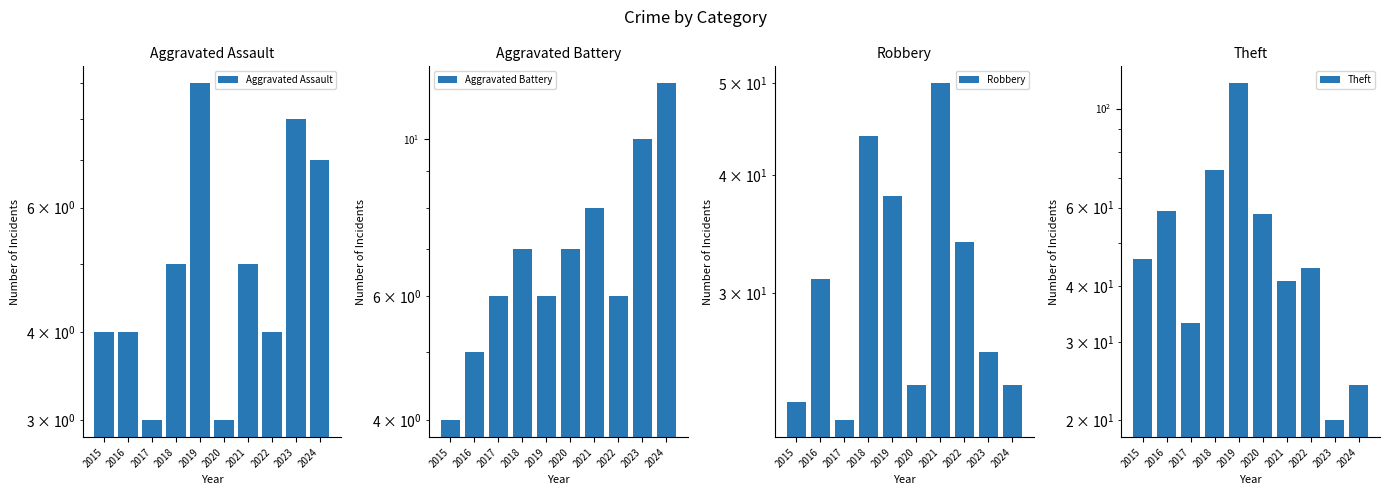

What is the difference between the maximum and minimum values in the Theft series?

94